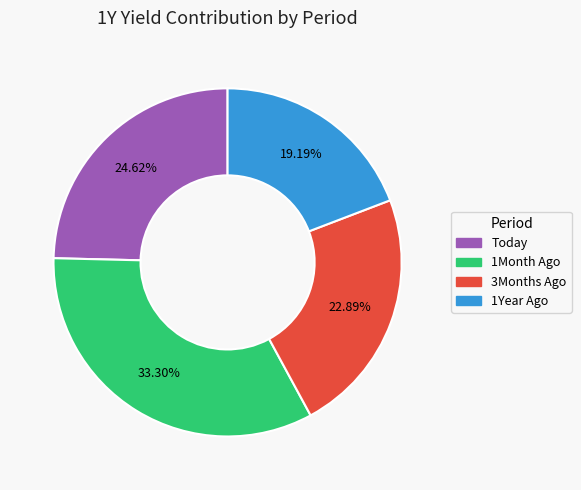

What percentage is the 1Year Ago slice, to the nearest percent?

19%